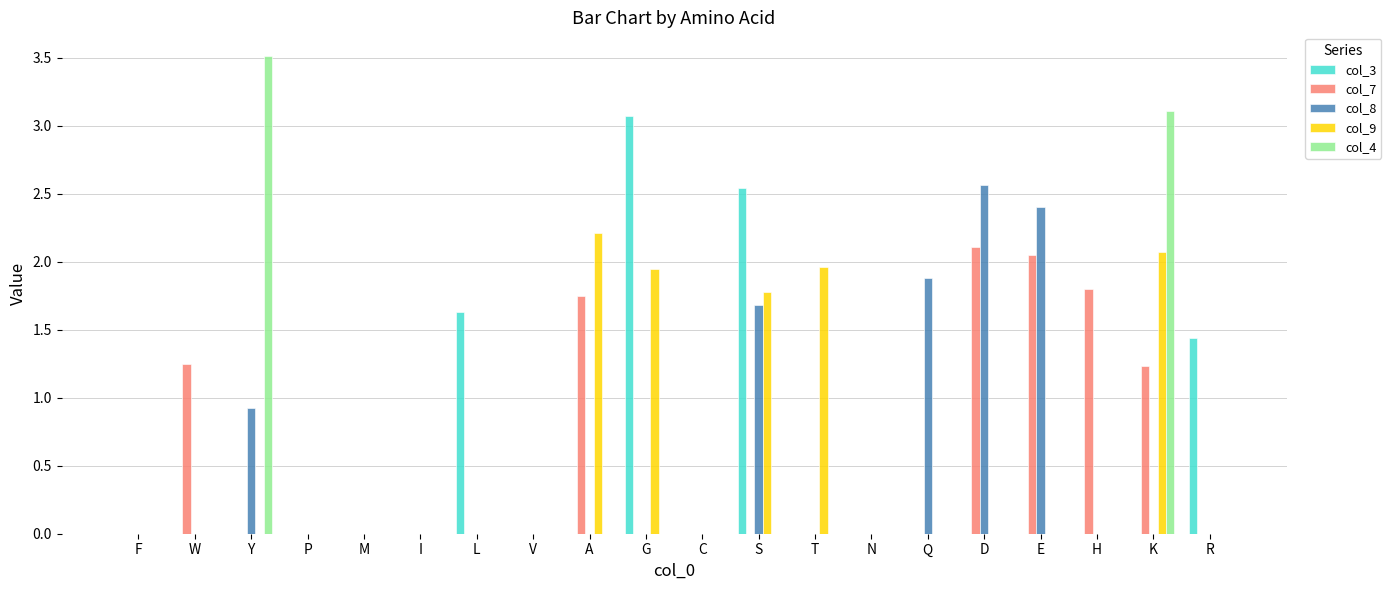

At which label is col_8 closest to 1?

Y